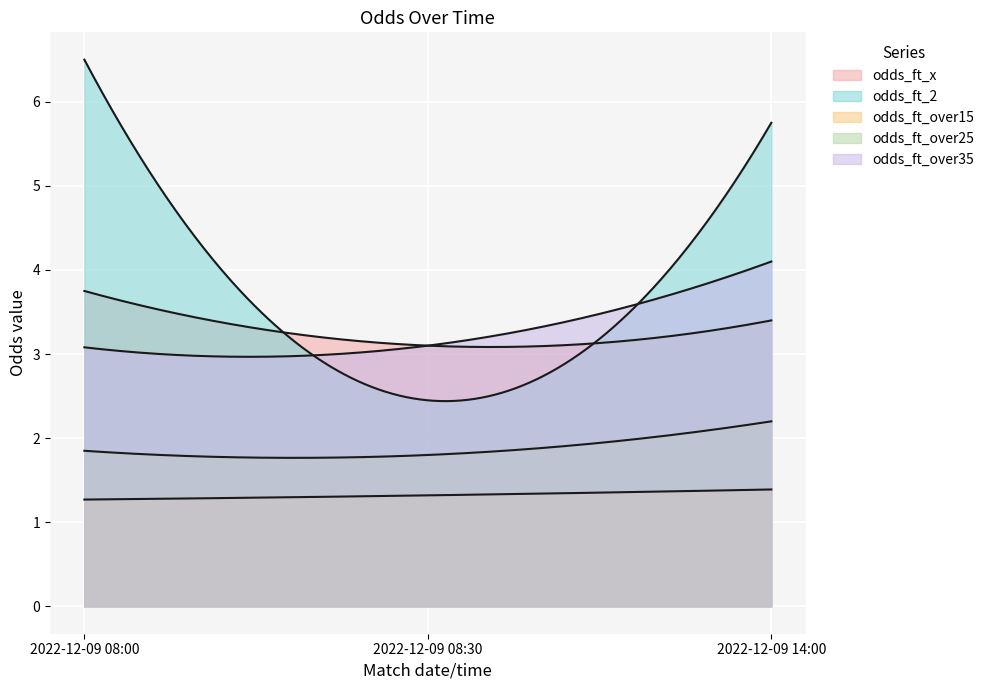

Does the chart display data point markers on the line(s)?

No